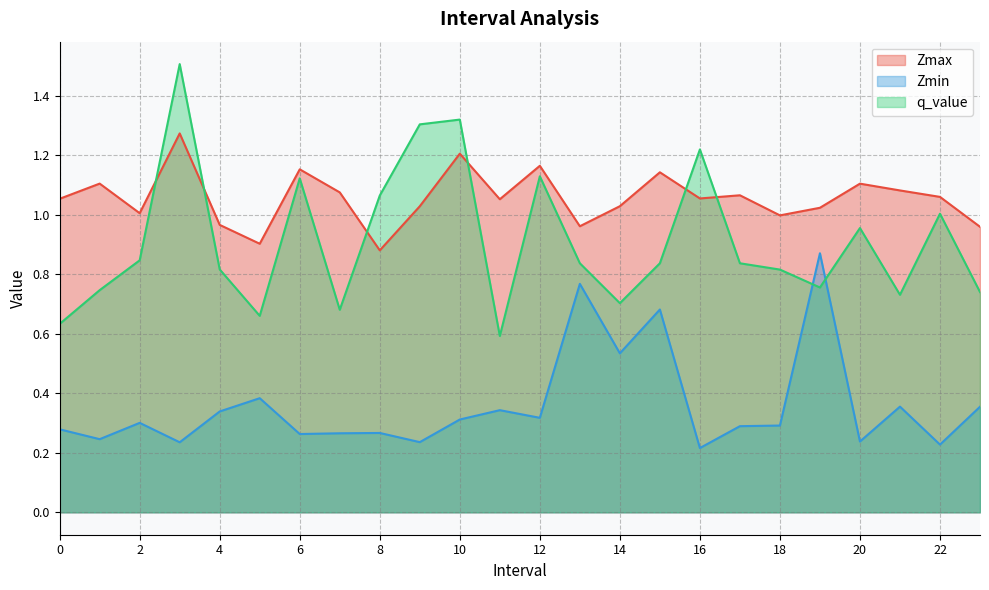

What is the sum of all Zmin values?

8.6